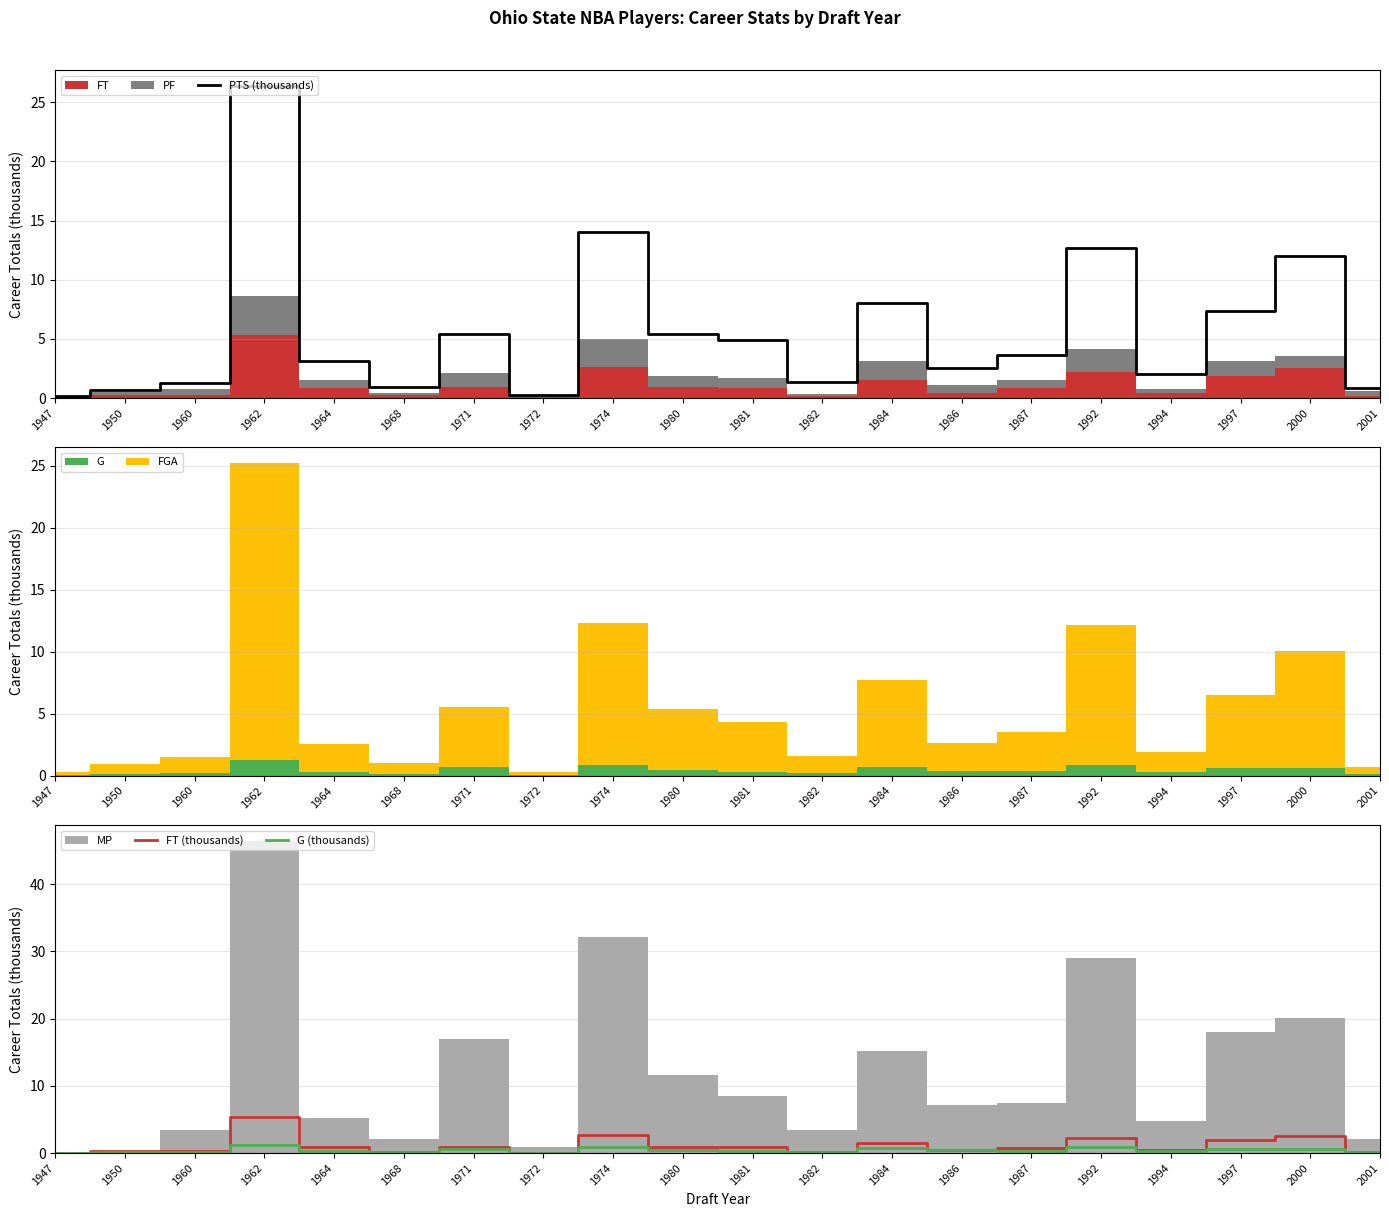

Reading left to right, extract all data points from this chart.

PTS (thousands): 1947=0.2	1950=0.7	1960=1.3	1962=26.4	1964=3.1	1968=1.0	1971=5.4	1972=0.2	1974=14.1	1980=5.4	1981=4.9	1982=1.4	1984=8.0	1986=2.5	1987=3.6	1992=12.7	1994=2.0	1997=7.4	2000=12.0	2001=0.8
FT (thousands): 1947=0.1	1950=0.2	1960=0.3	1962=5.4	1964=0.9	1968=0.2	1971=0.9	1972=0.1	1974=2.6	1980=0.9	1981=0.9	1982=0.2	1984=1.6	1986=0.5	1987=0.8	1992=2.2	1994=0.4	1997=1.9	2000=2.5	2001=0.2
G (thousands): 1947=0.0	1950=0.1	1960=0.2	1962=1.3	1964=0.3	1968=0.1	1971=0.7	1972=0.1	1974=0.8	1980=0.5	1981=0.3	1982=0.2	1984=0.7	1986=0.4	1987=0.3	1992=0.9	1994=0.3	1997=0.6	2000=0.6	2001=0.1